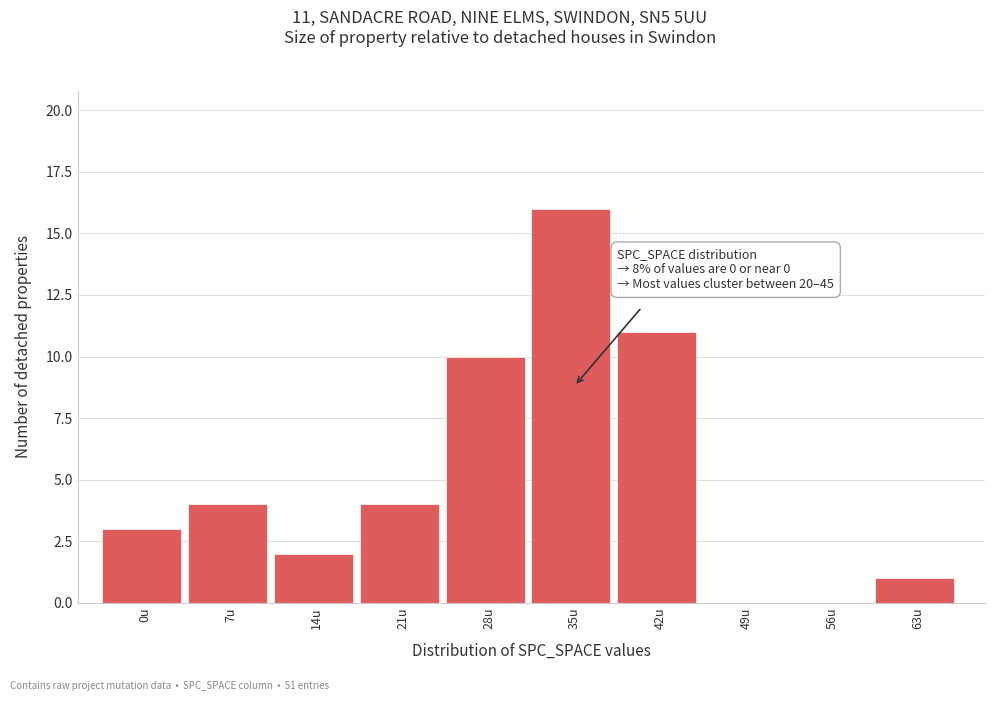

Reading left to right, transcribe all the data shown in this chart.

0u=3	7u=4	14u=2	21u=4	28u=10	35u=16	42u=11	49u=0	56u=0	63u=1